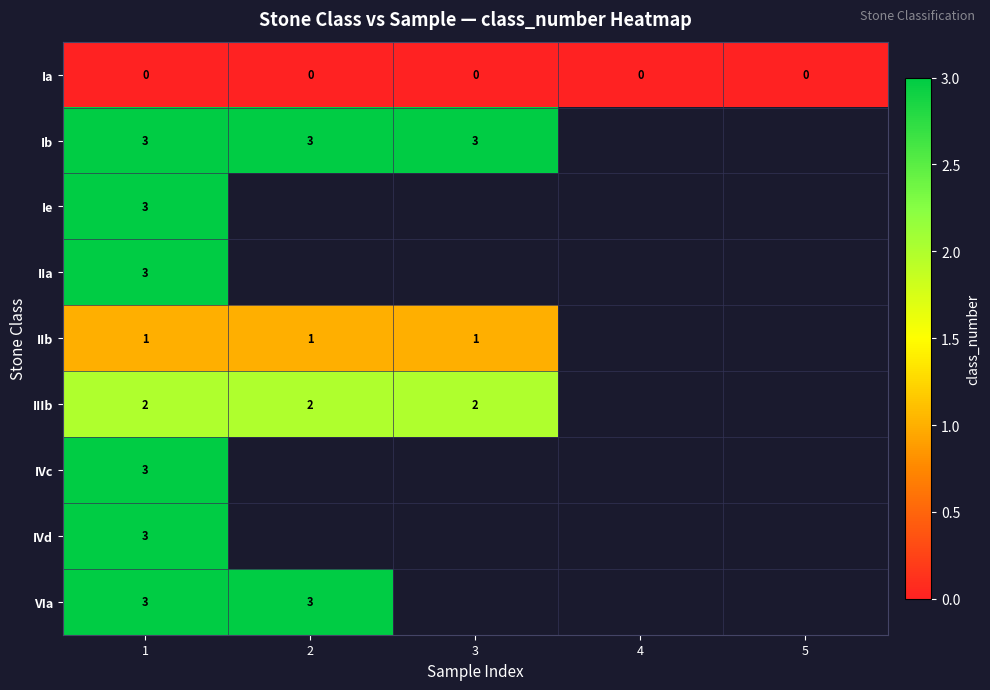

What is the spread (max minus min) of values at 1?

3